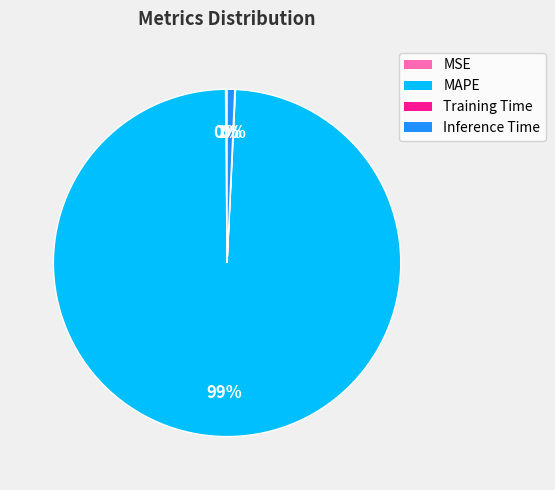

Which slice is the largest?

MAPE